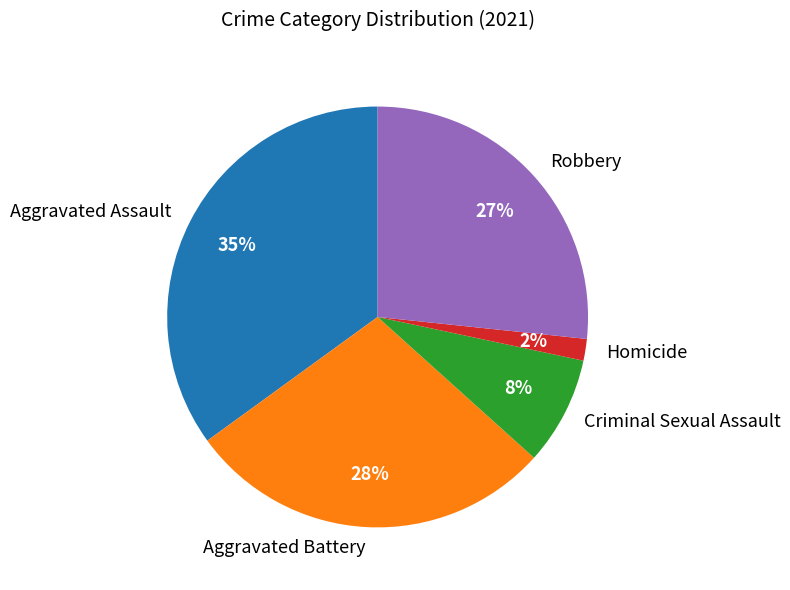

Does any single category account for the majority?

No